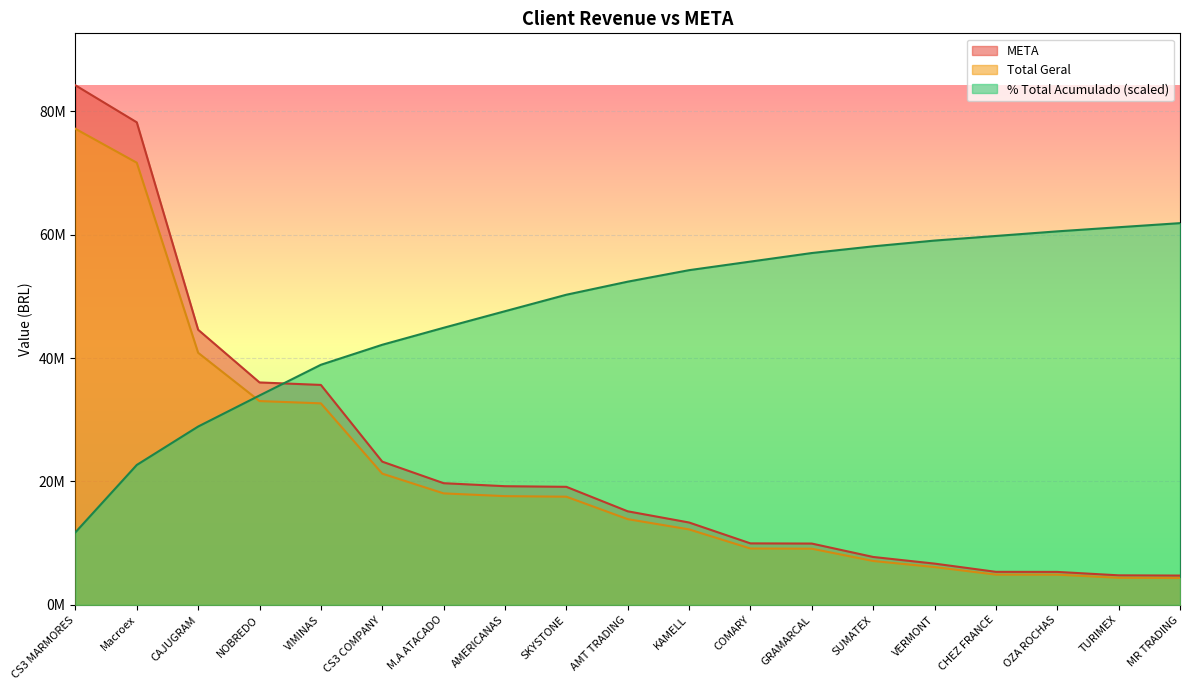

Which category has the lowest value in the Total Geral series?

MR TRADING